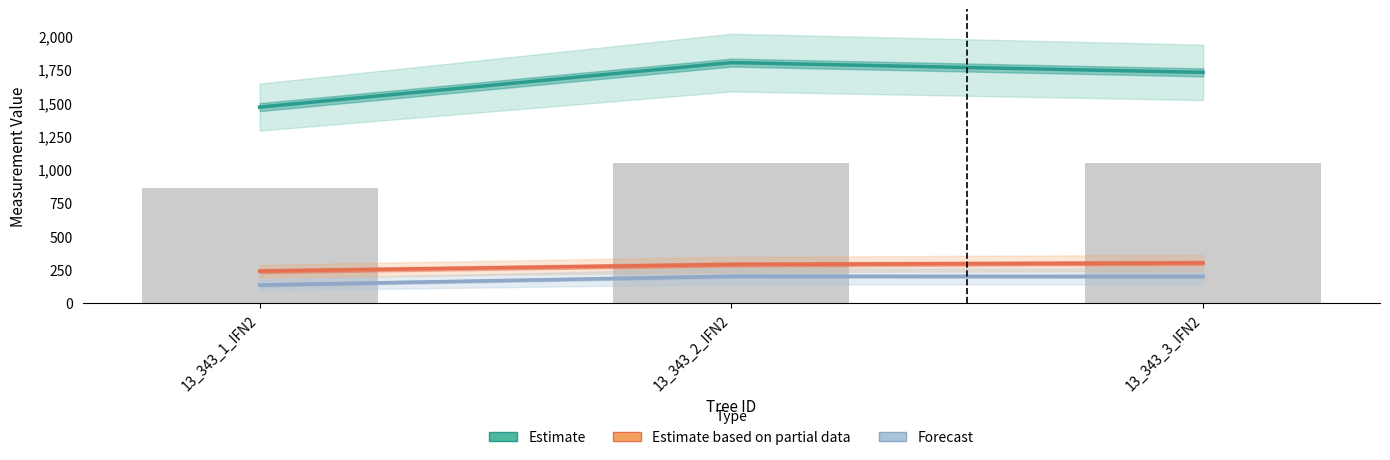

Which label corresponds to the largest value in the chart?

13_343_2_IFN2